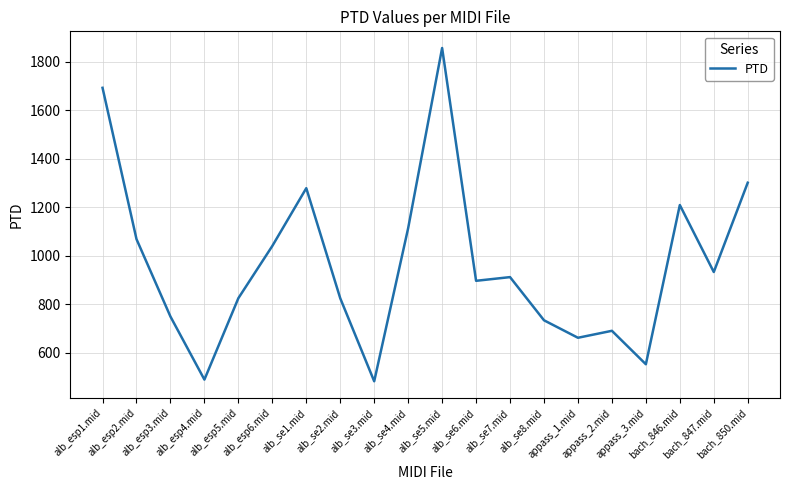

Where is the data nearest to the value 1169?

bach_846.mid